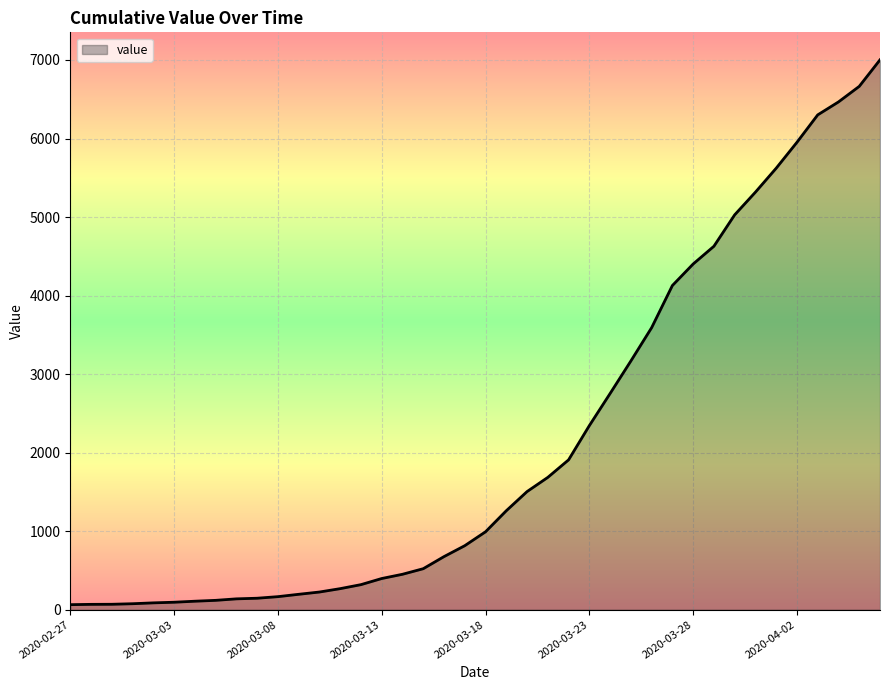

What is the difference between the maximum and minimum values?

6938